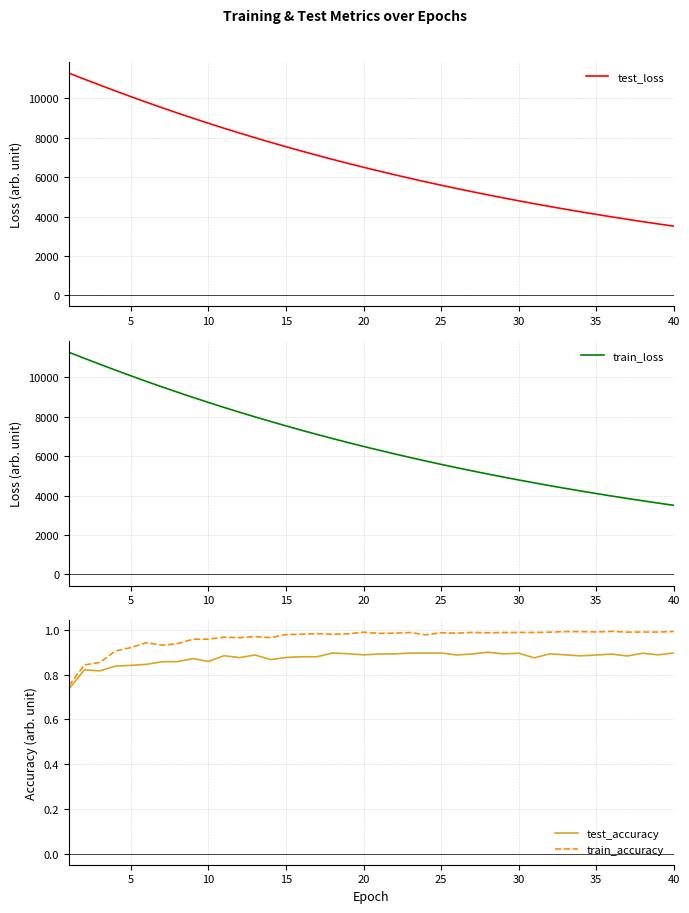

What is the difference between the maximum and minimum values in the test_accuracy series?

0.2